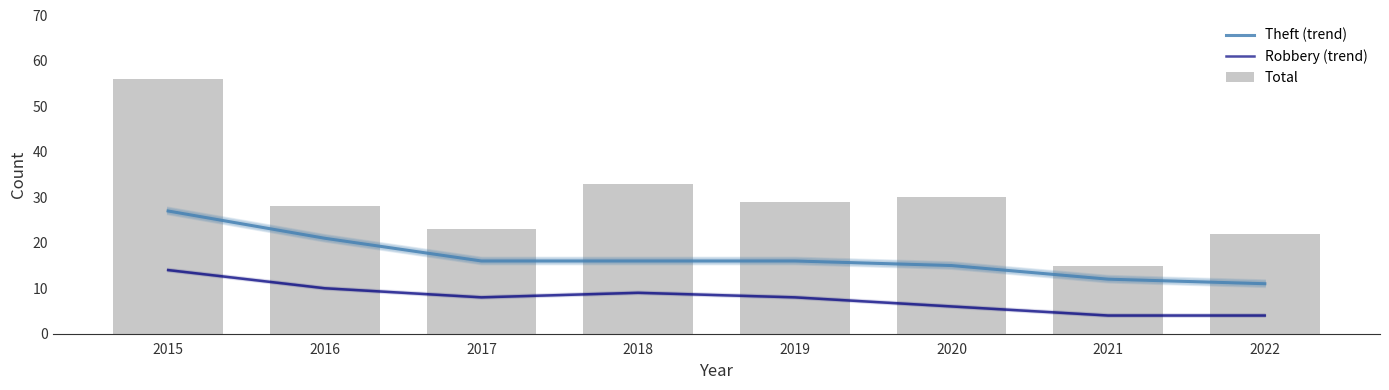

Which category has the highest value in the Theft (trend) series?

2015